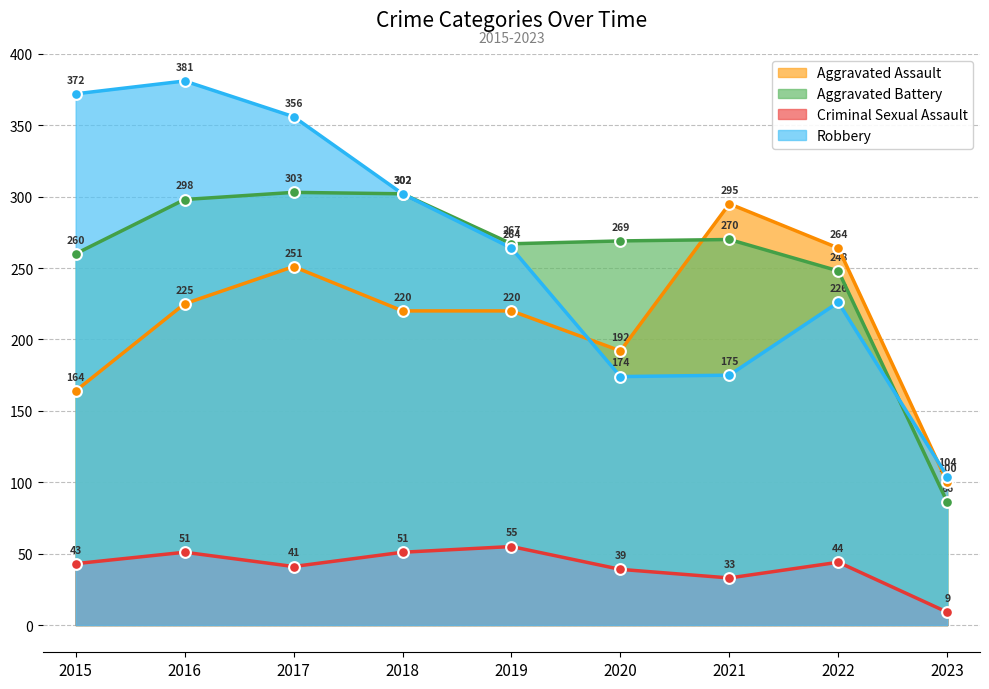

Is the value of Criminal Sexual Assault at 2022 greater than the value of Aggravated Battery at 2021?

No